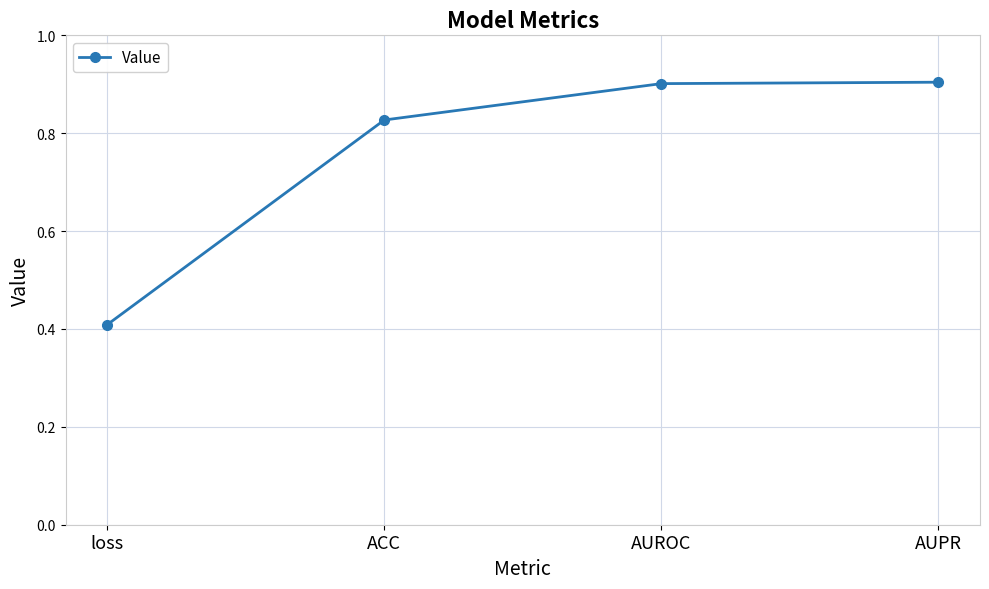

What is the sum of the values at loss and ACC?

1.2